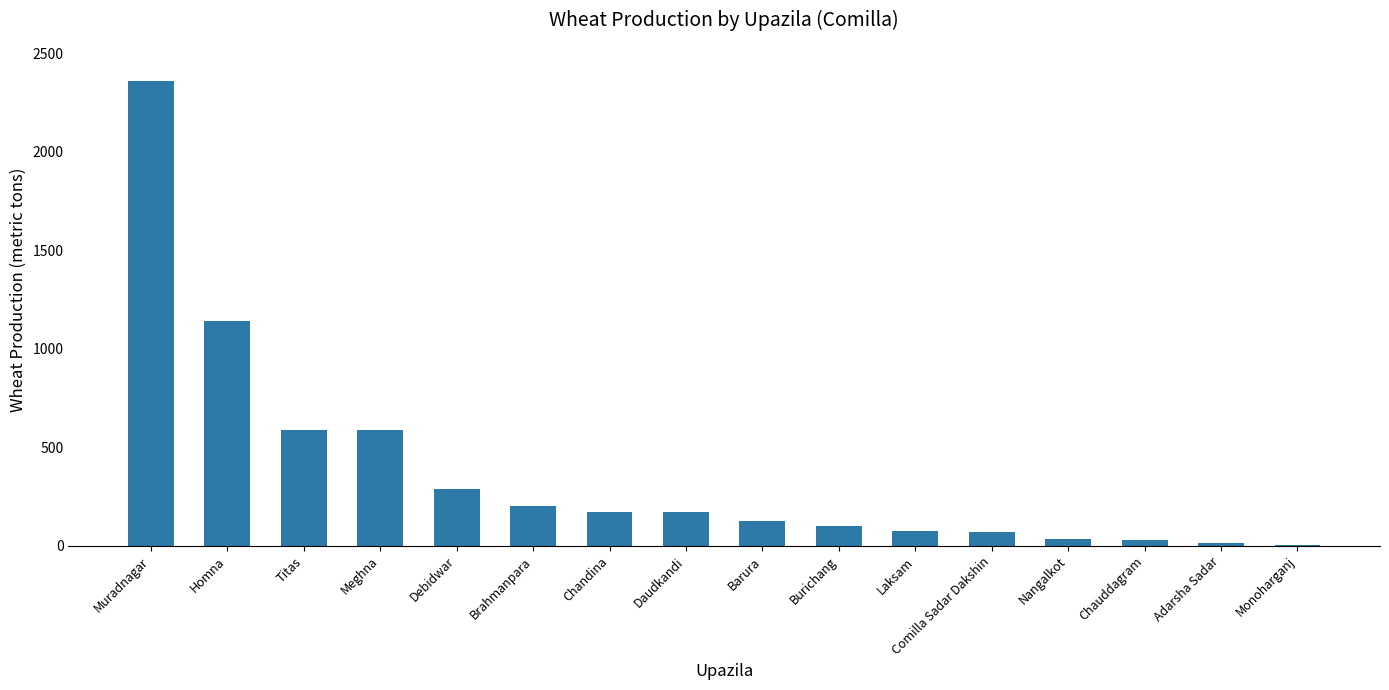

What is the ratio of the value at Muradnagar to the value at Meghna?

4.0